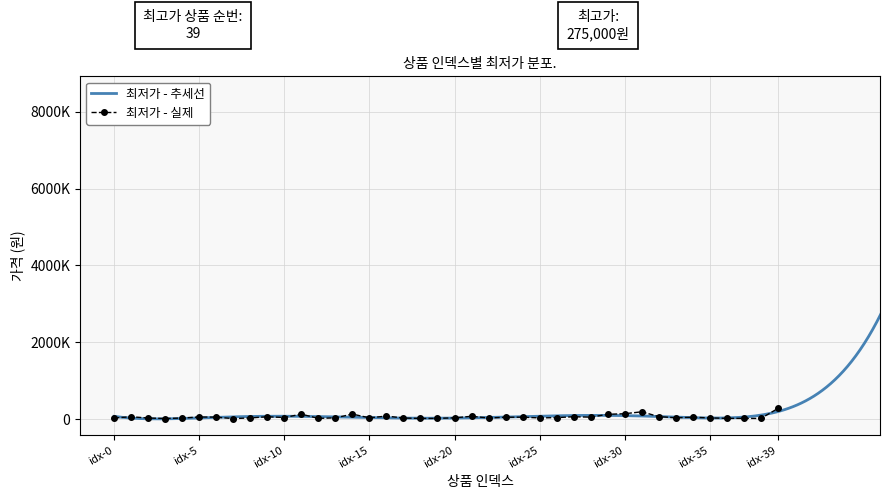

Rank the categories by value from highest to lowest.

39, 31, 30, 14, 11, 29, 16, 21, 32, 9, 1, 27, 5, 28, 6, 24, 34, 23, 10, 26, 33, 15, 20, 13, 35, 8, 25, 0, 22, 2, 17, 4, 36, 12, 19, 37, 38, 18, 3, 7